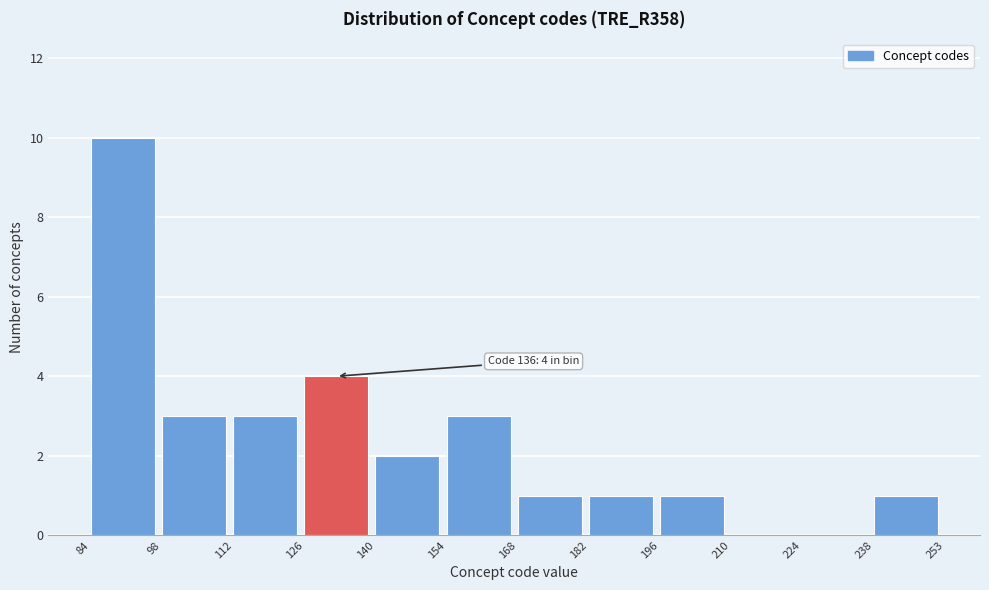

Which range on the x-axis has the tallest bar?

84 to 98